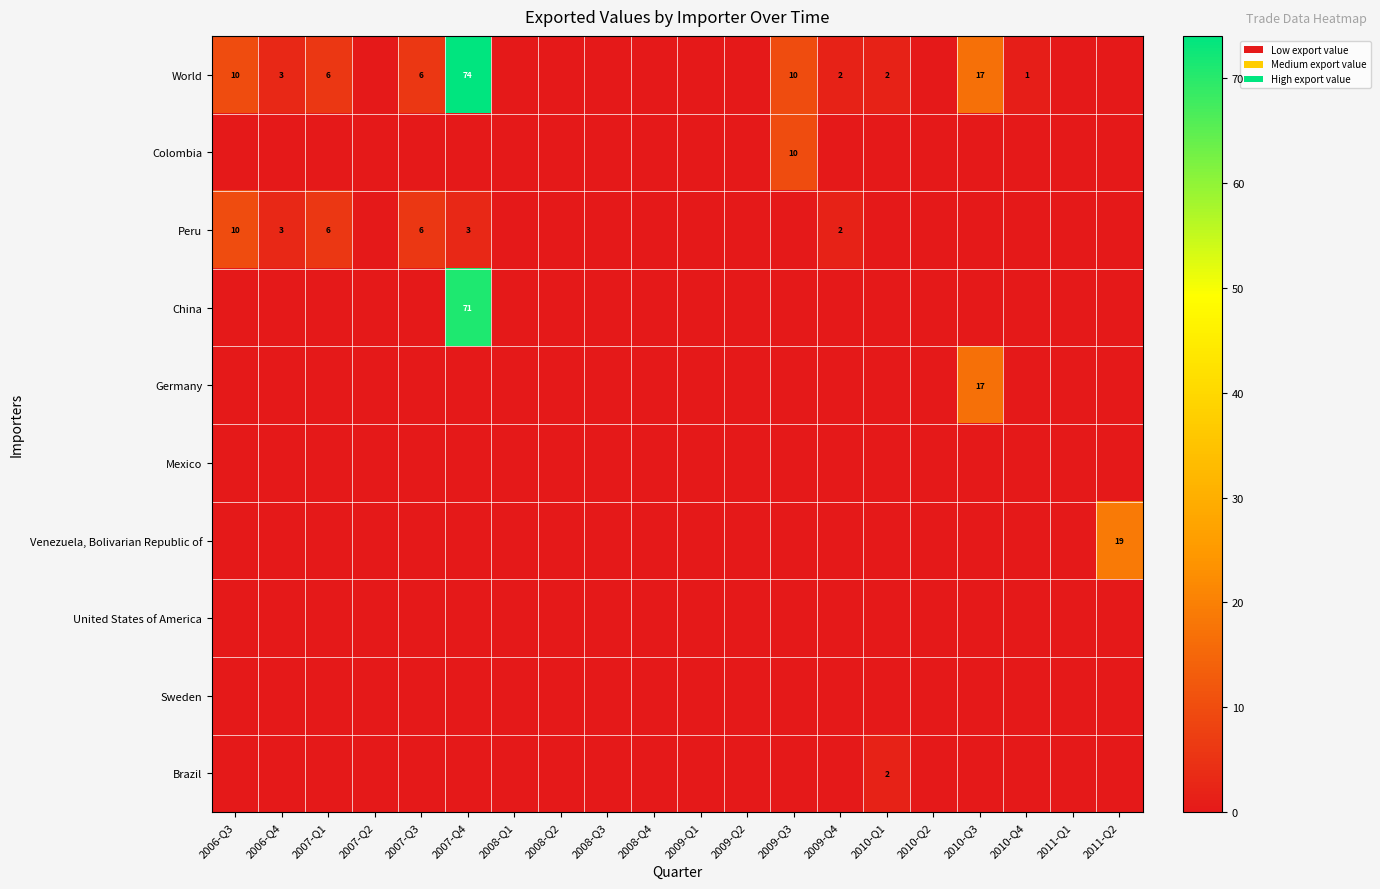

True or false: Venezuela, Bolivarian Republic of has a value of 0 at 2008-Q1.

True